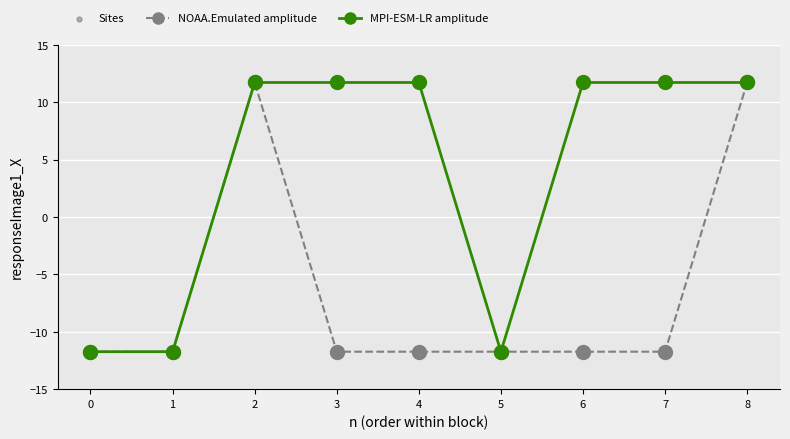

What is the spread (max minus min) of values at 7?

23.5